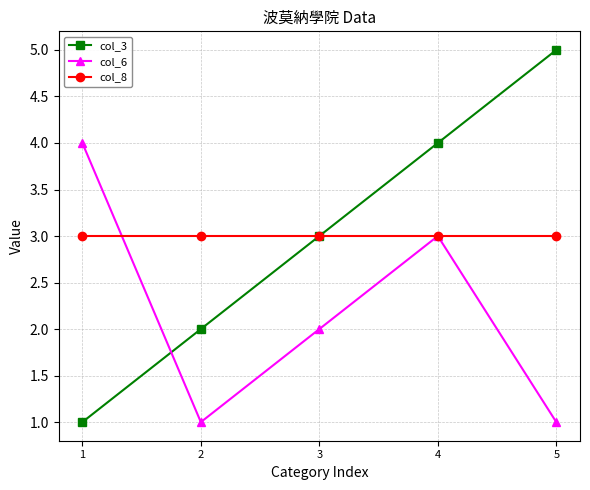

What is the sum of the col_3 values at 2 and 5?

7